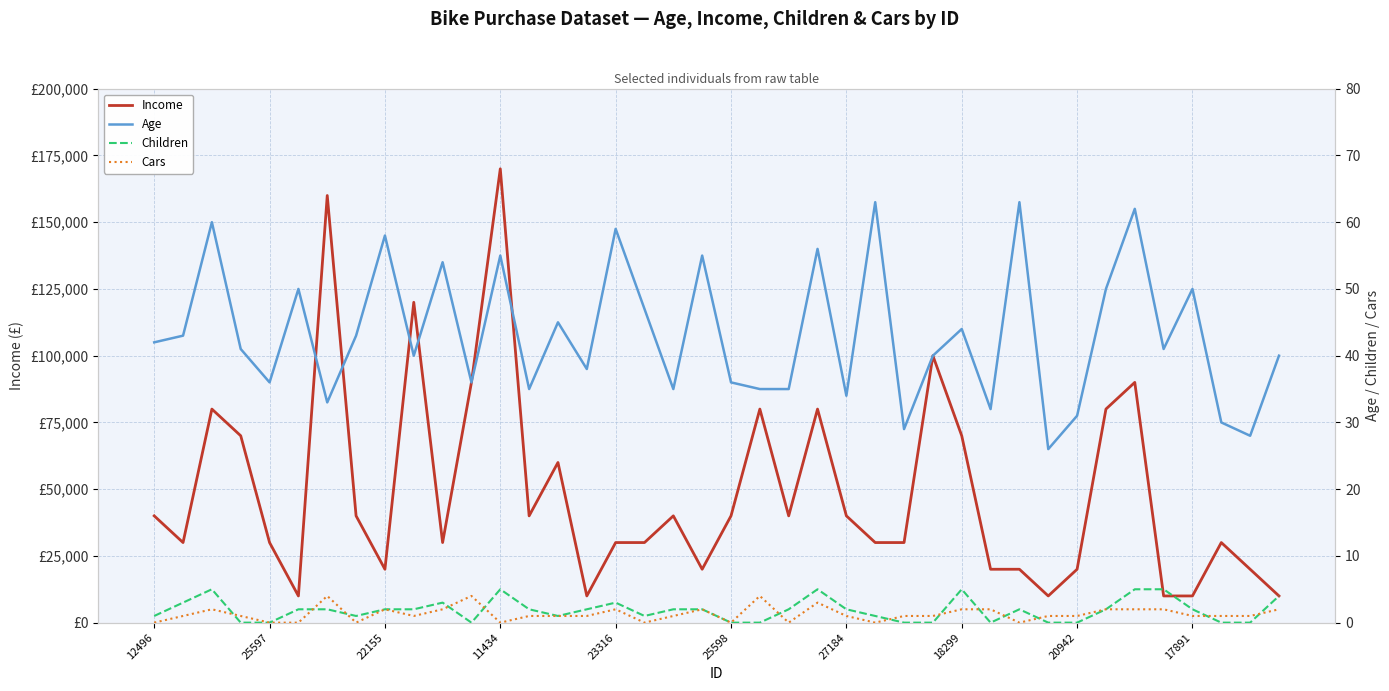

What is the value of the Income point at the 10th from the left?

120000